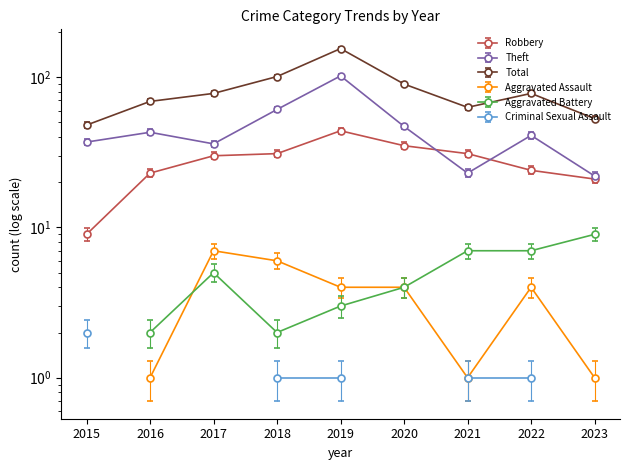

Which label corresponds to the largest value in the chart?

2019